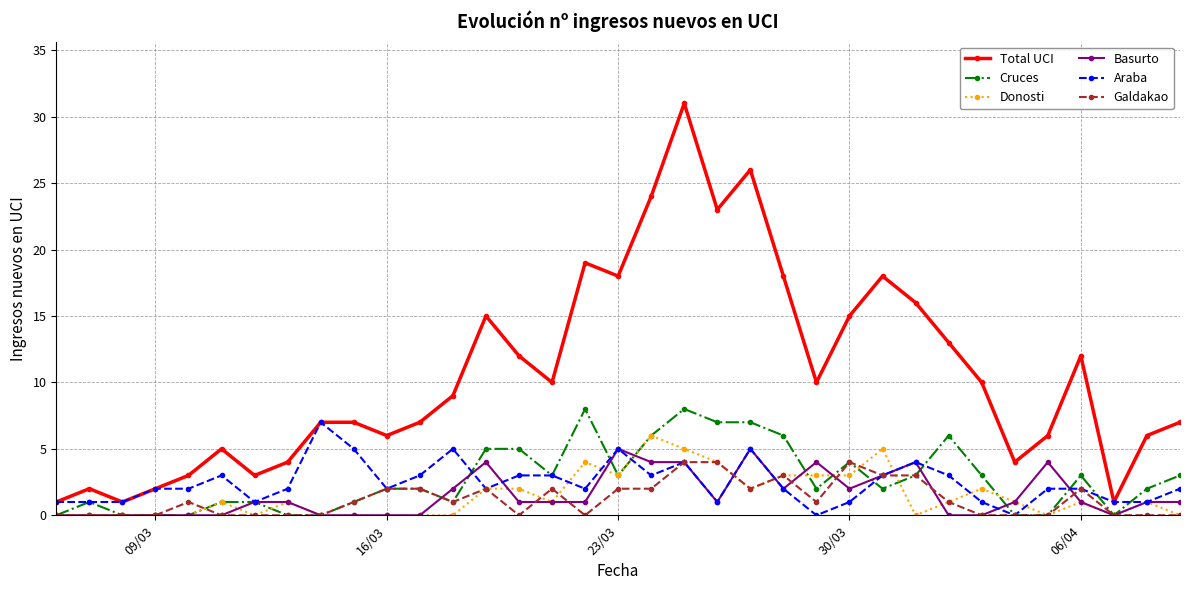

What is the sum of all Galdakao values?

42